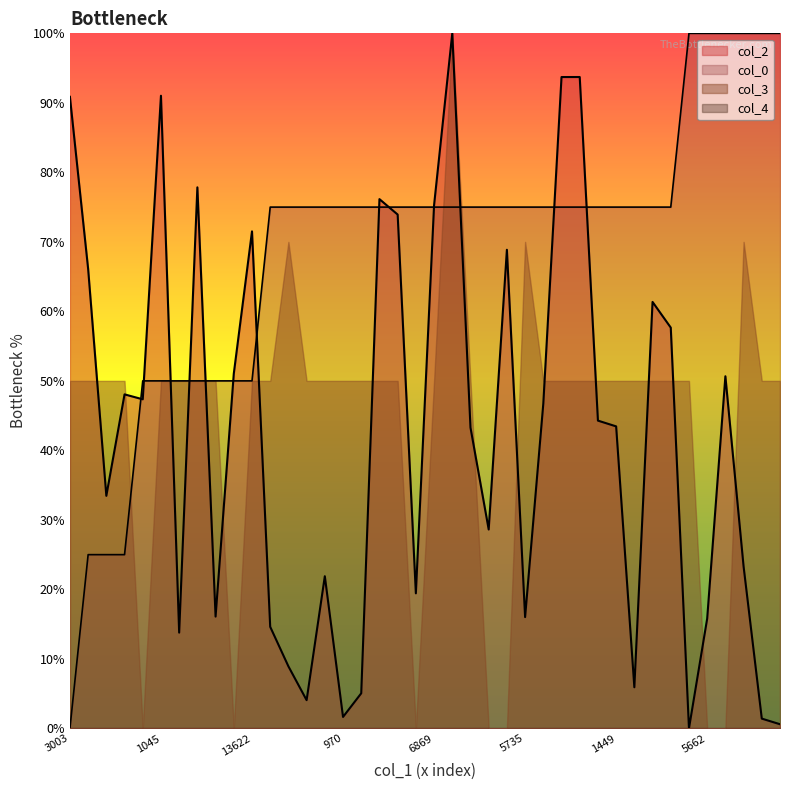

Between 609 and 6869, which is larger?

6869